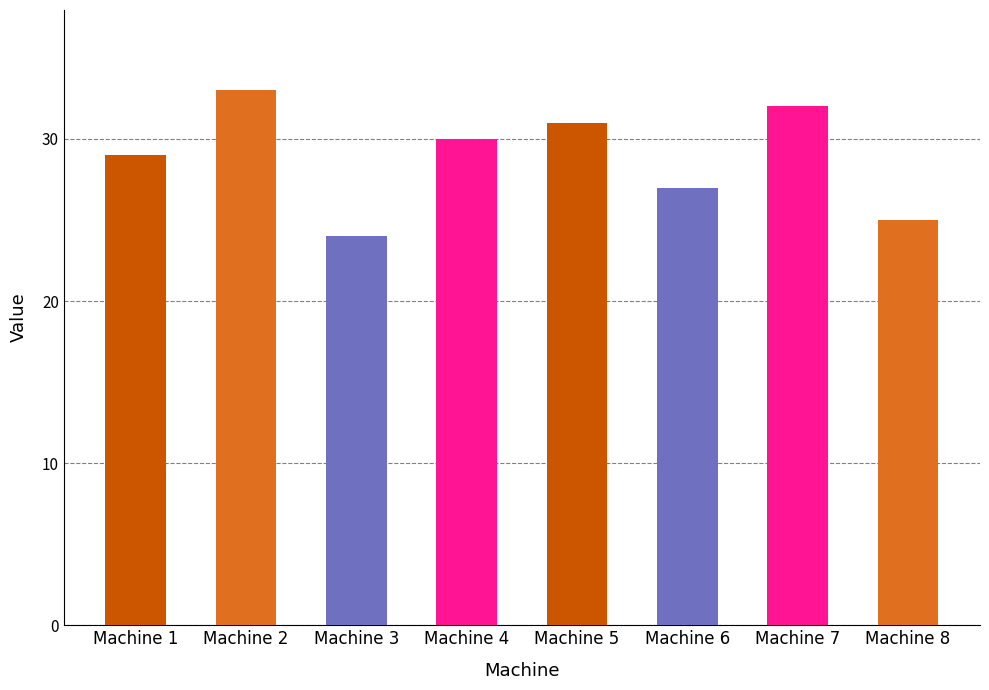

What is the value of the 7th bar from the left?

32